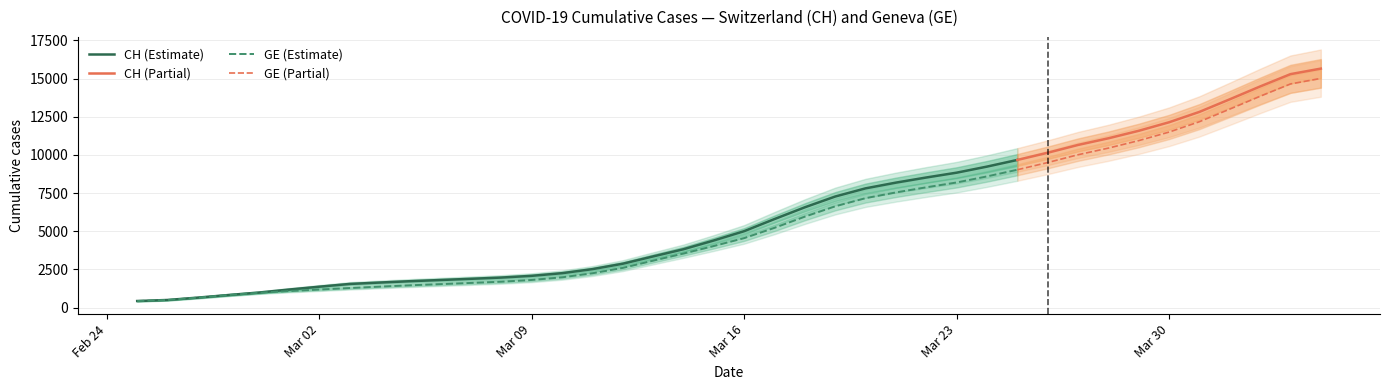

What is the difference between the second highest and minimum values in the CH series?

15000